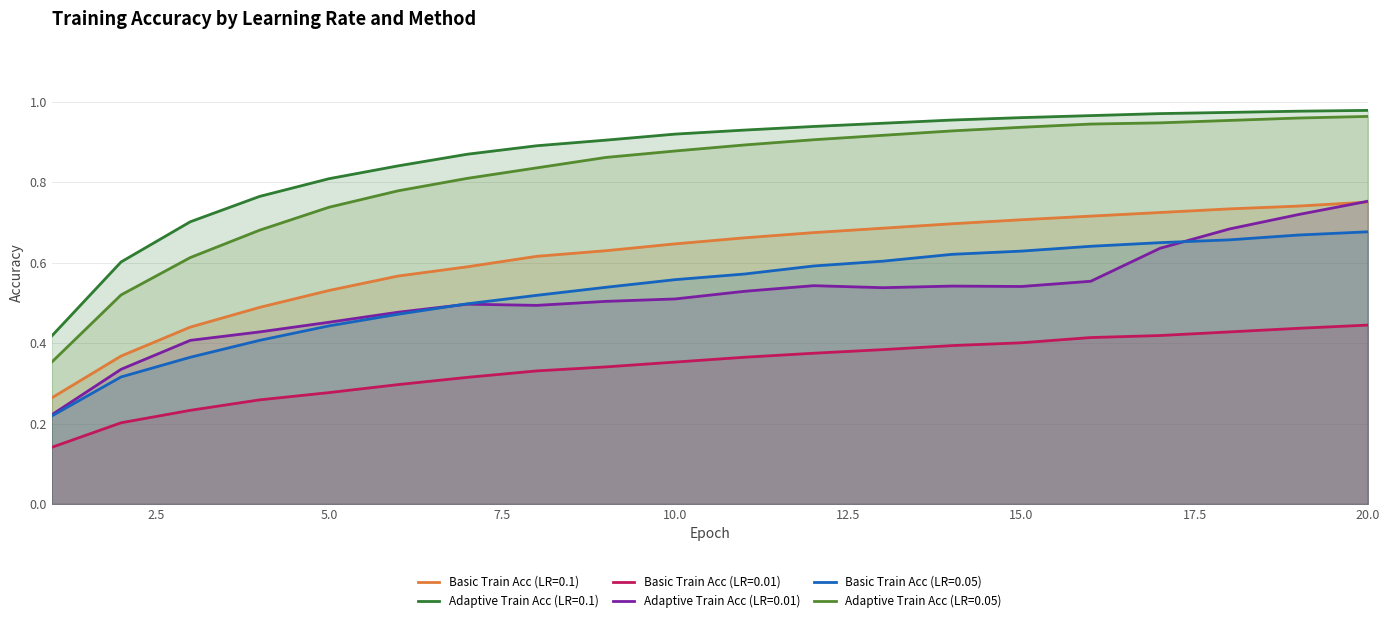

What is the value of the Basic Train Acc (LR=0.05) point at the 10th from the left?

0.6